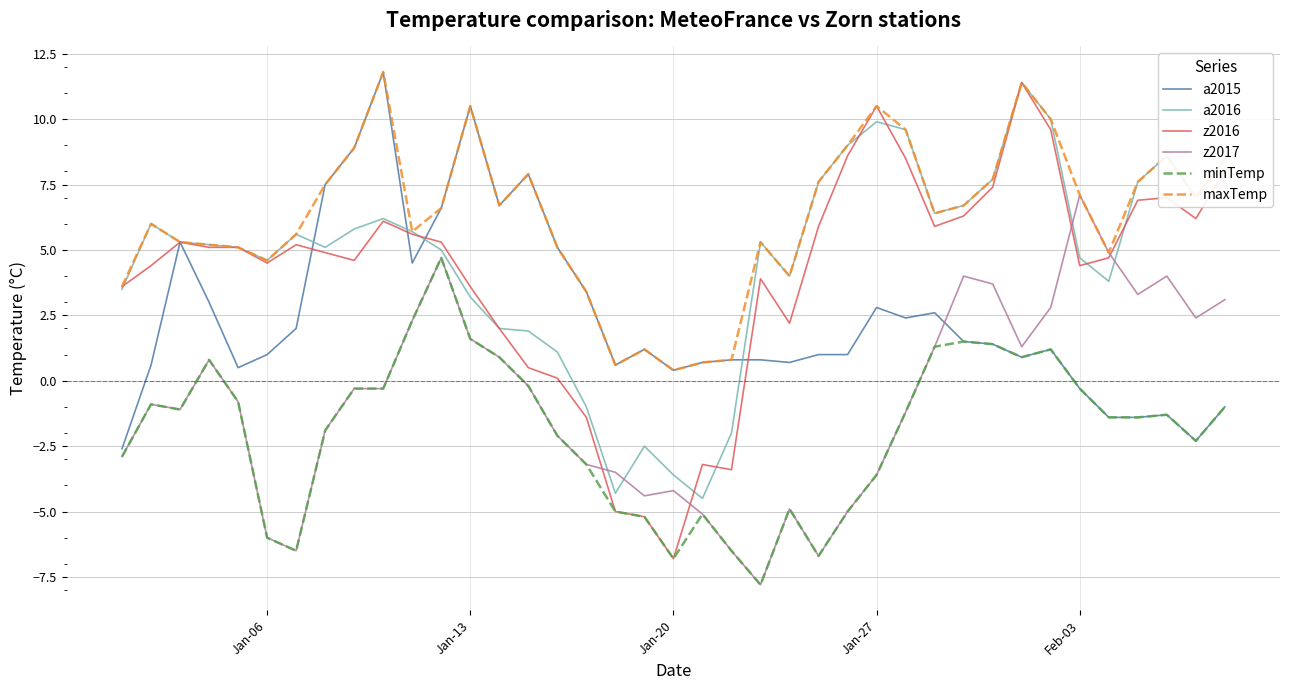

What is the difference between the second highest and minimum values in the a2016 series?

14.5